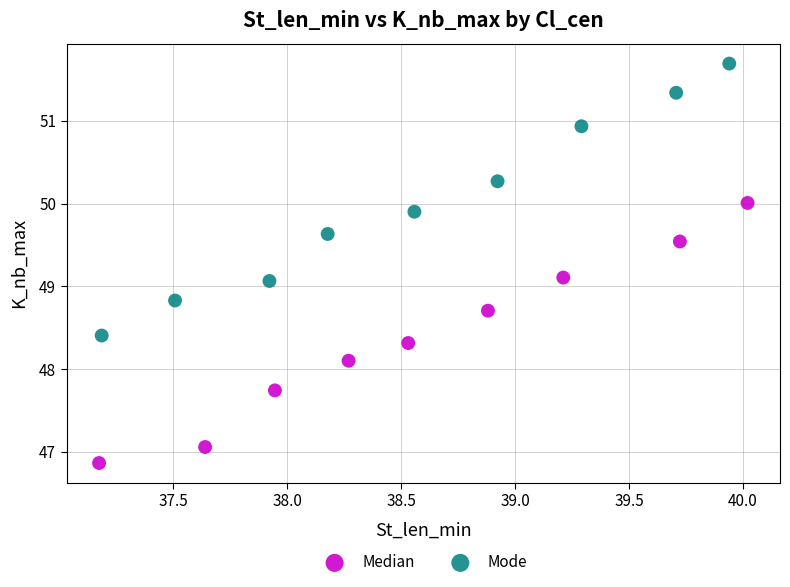

Which series has the largest Y range (max minus min)?

Mode